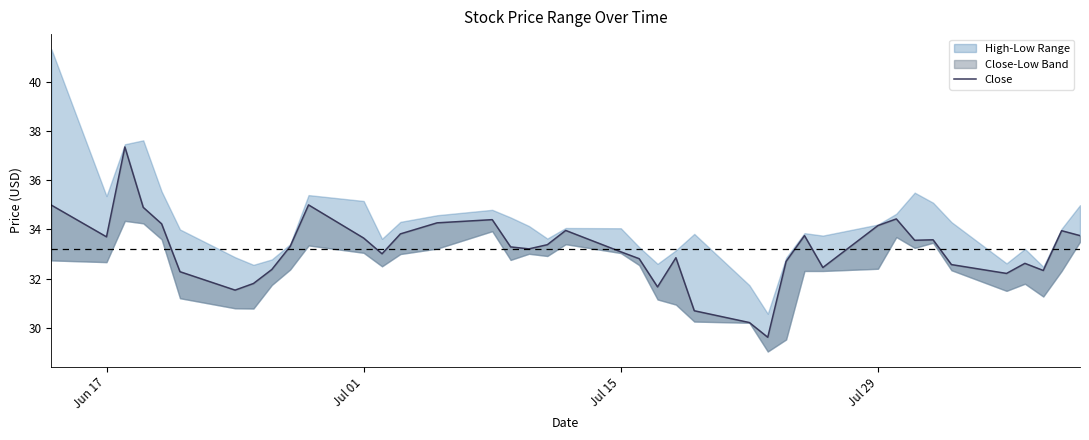

How many data points does each series have?

40